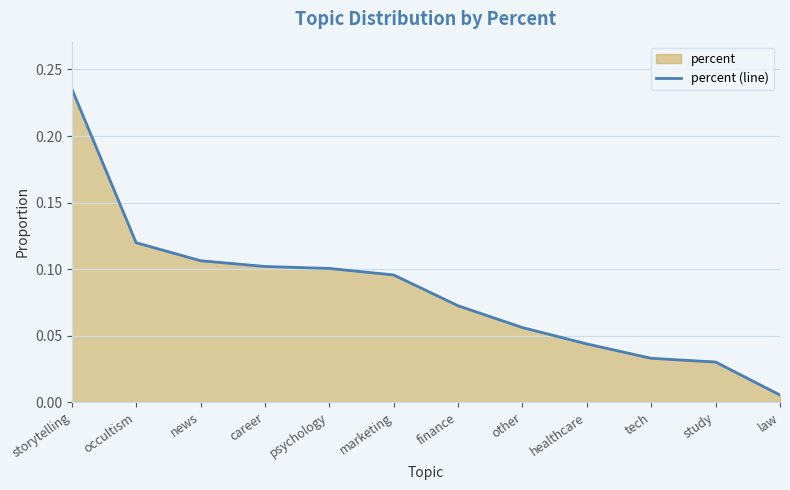

What is the sum of the values at career and marketing?

0.2